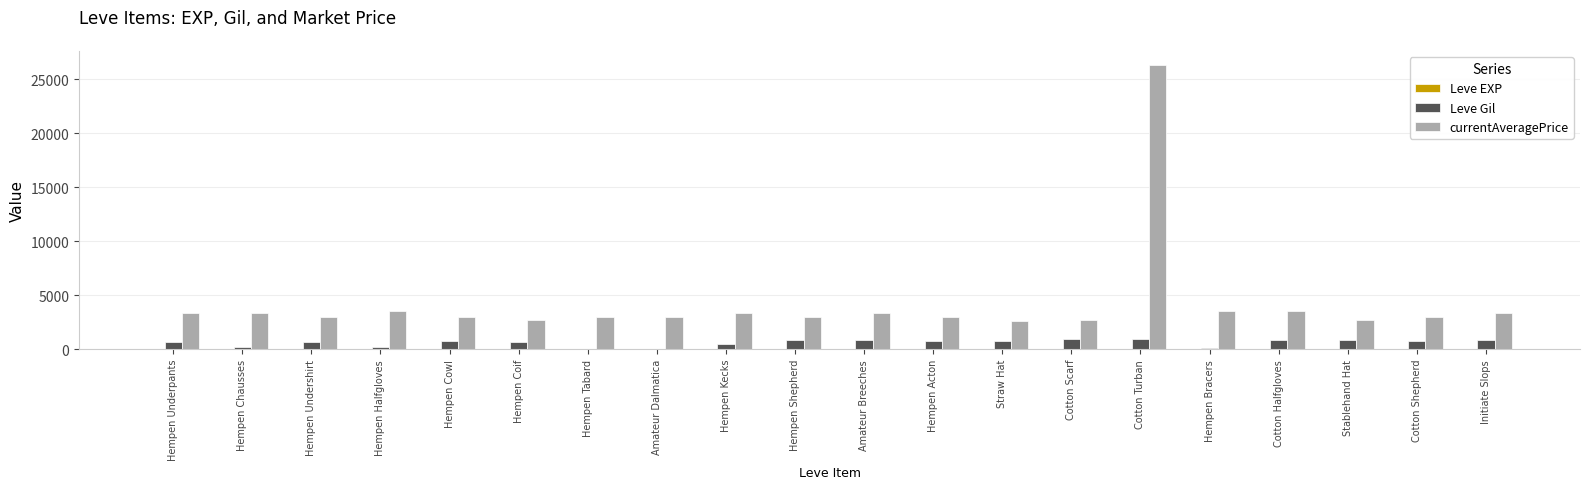

Are the bars horizontal?

No